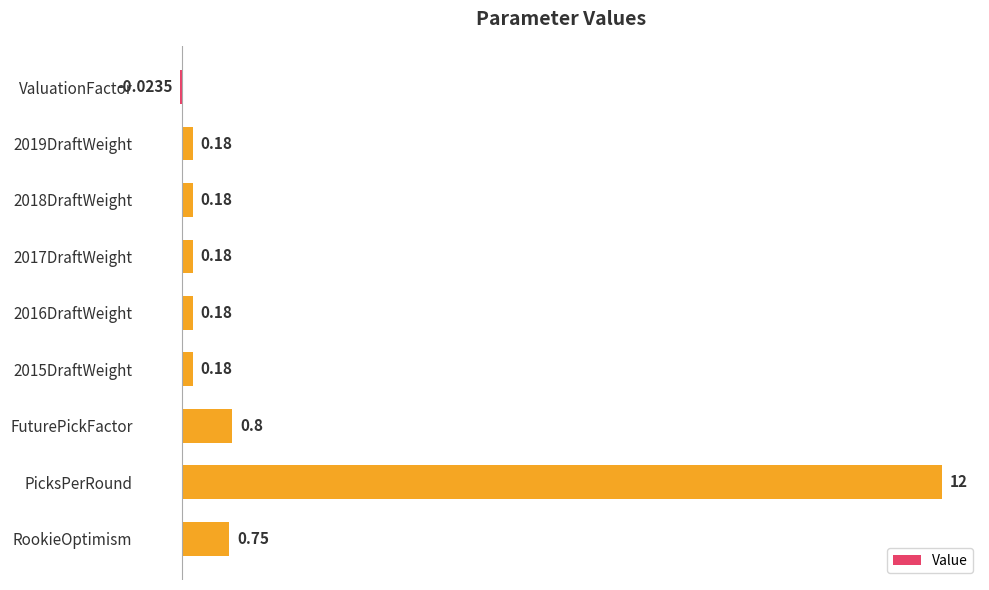

What is the change in value from 2016DraftWeight to FuturePickFactor?

+0.6